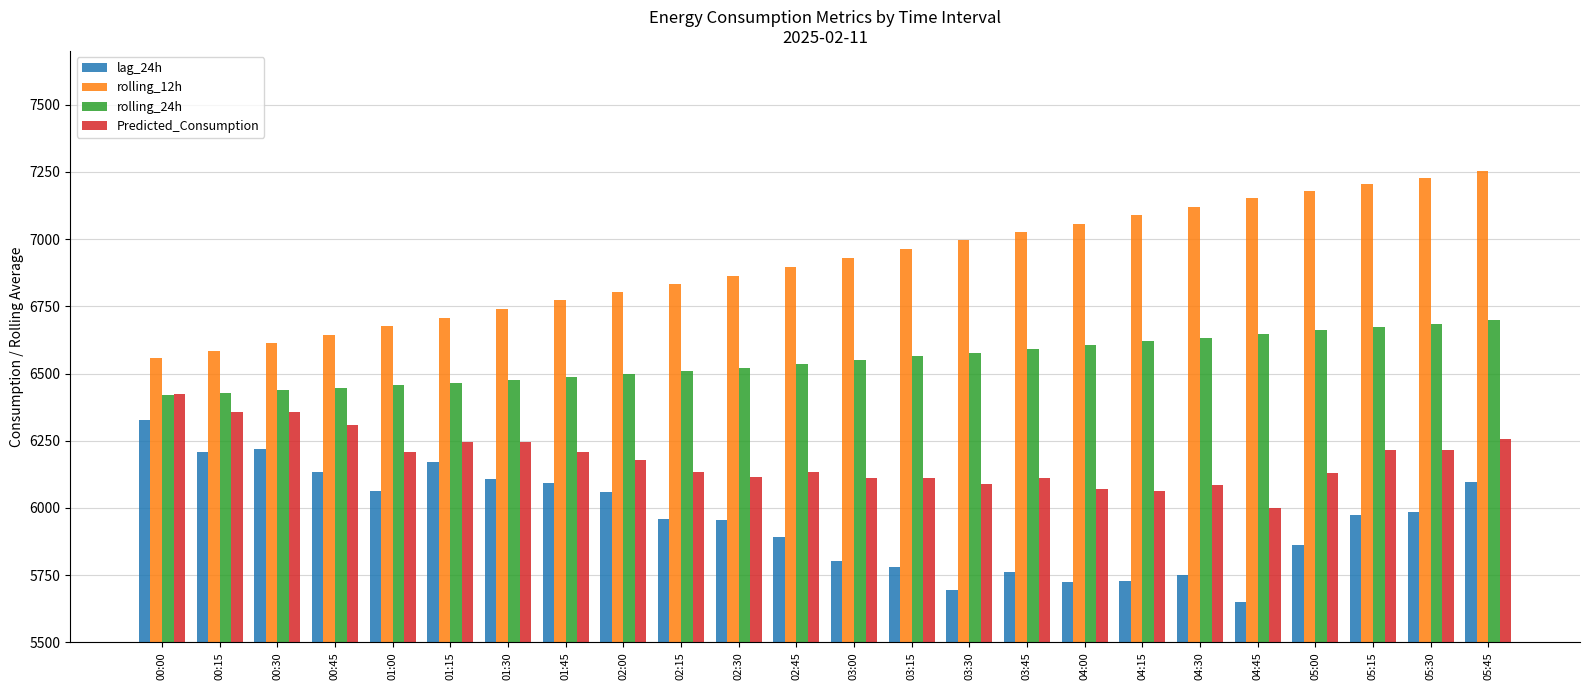

True or false: lag_24h has a value of 5892.0 at 02:45.

True